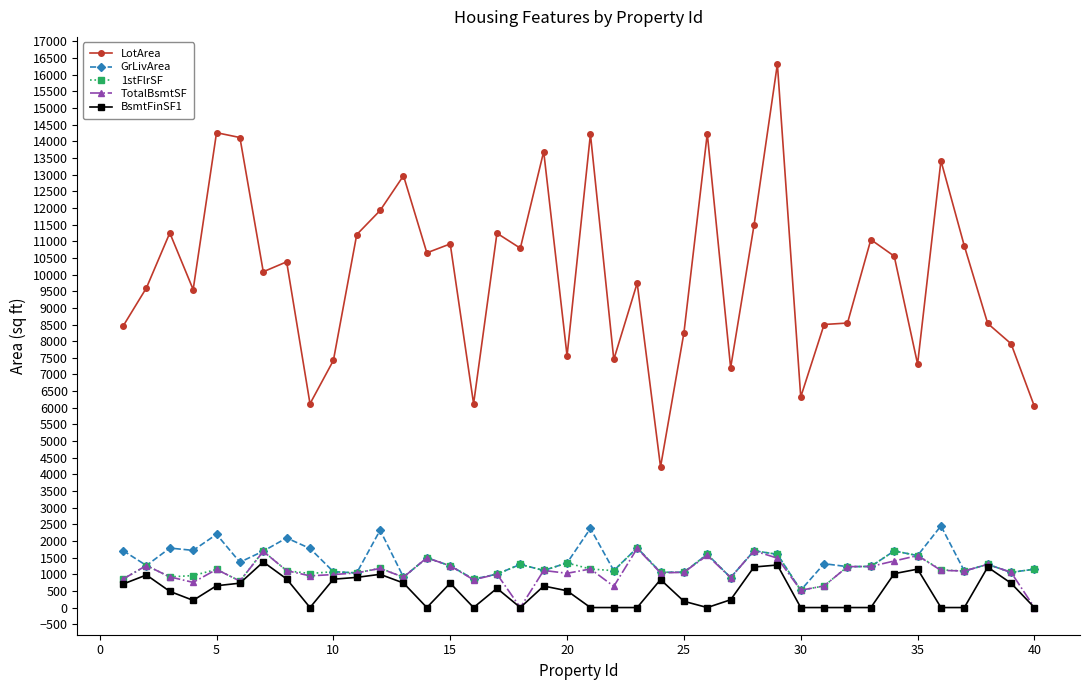

Which series has the widest spread of values?

LotArea